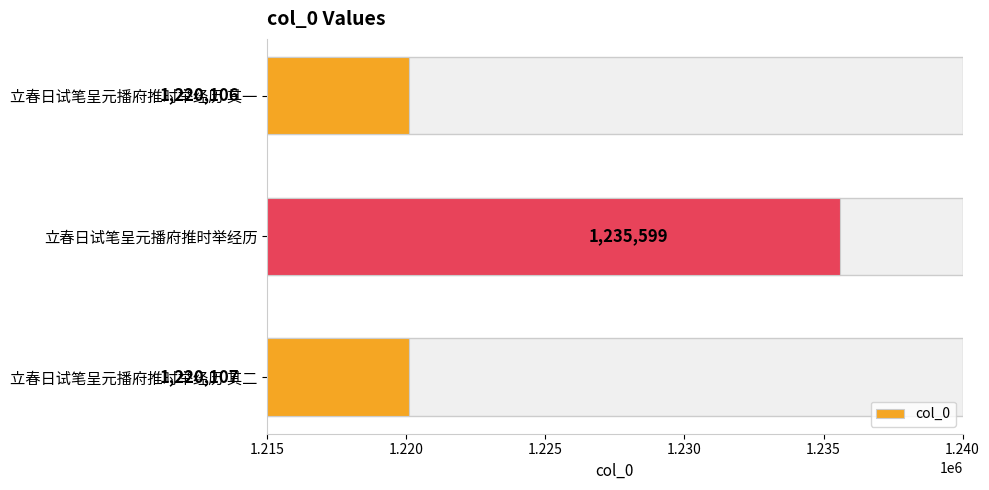

Is it true that the value at 立春日试笔呈元播府推时举经历 is 619245?

False